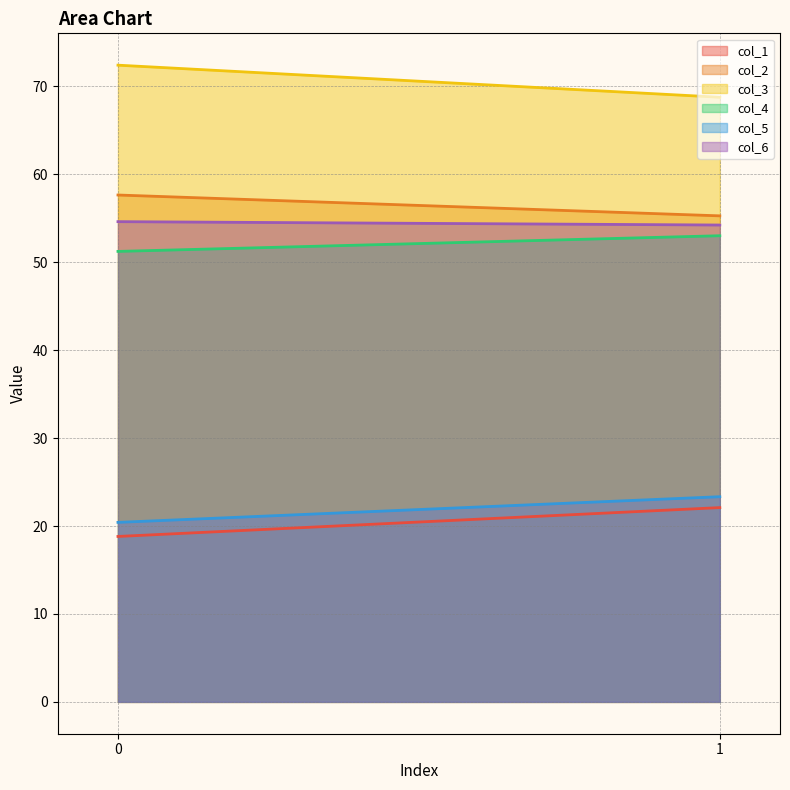

Which series has the widest spread of values?

col_3